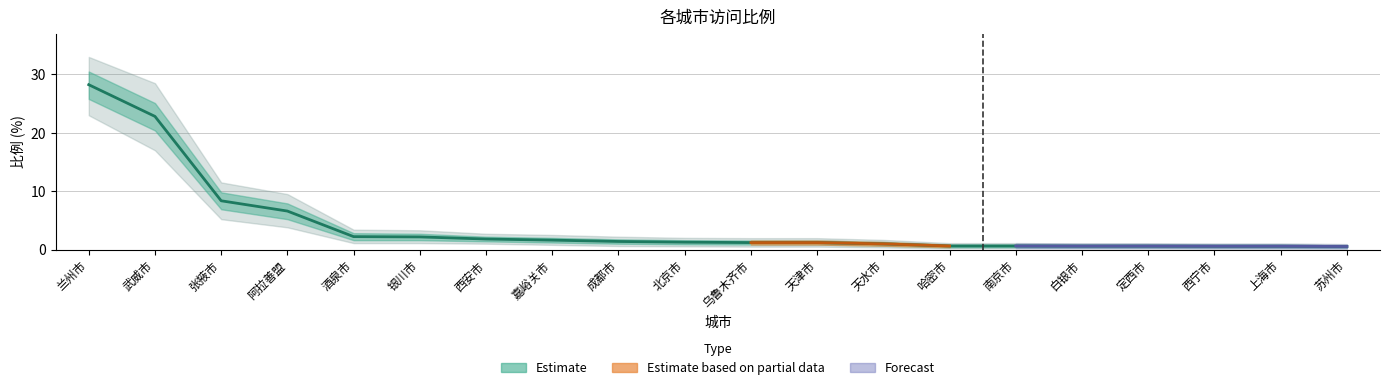

Reading left to right, list all the values displayed in this chart.

比例: 28.2	22.8	8.3	6.6	2.2	2.2	1.8	1.6	1.4	1.3	1.2	1.2	1.0	0.6	0.6	0.6	0.6	0.6	0.6	0.5
比例_upper: 30.5	25.1	9.8	7.9	2.8	2.7	2.2	2.0	1.8	1.6	1.6	1.6	1.3	0.8	0.8	0.8	0.8	0.8	0.8	0.7
比例_lower: 25.8	20.4	6.9	5.2	1.6	1.6	1.4	1.2	1.0	0.9	0.8	0.8	0.7	0.4	0.4	0.4	0.4	0.4	0.4	0.3
比例_upper2: 33.0	28.5	11.5	9.5	3.4	3.3	2.7	2.5	2.2	2.0	1.9	1.9	1.6	1.1	1.1	1.1	1.1	1.0	1.0	0.9
比例_lower2: 23.0	17.0	5.2	3.8	1.1	1.1	1.0	0.8	0.6	0.6	0.5	0.5	0.3	0.2	0.2	0.2	0.2	0.2	0.2	0.1